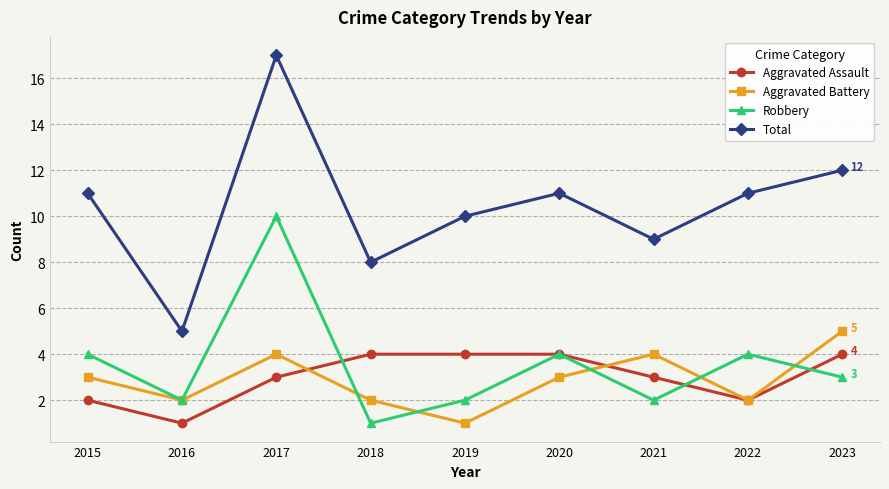

The Aggravated Battery series shows 2 at 2019. True or false?

False